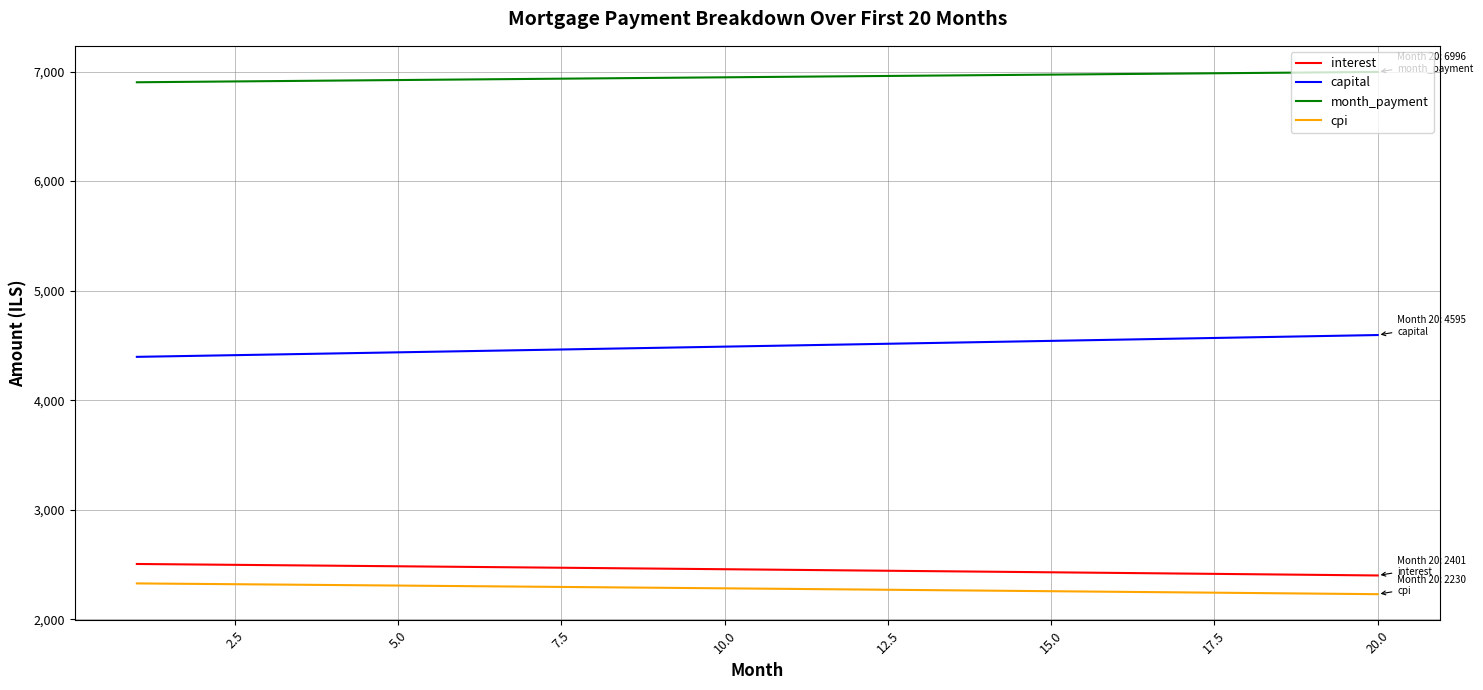

True or false: interest and cpi cross at least once.

False